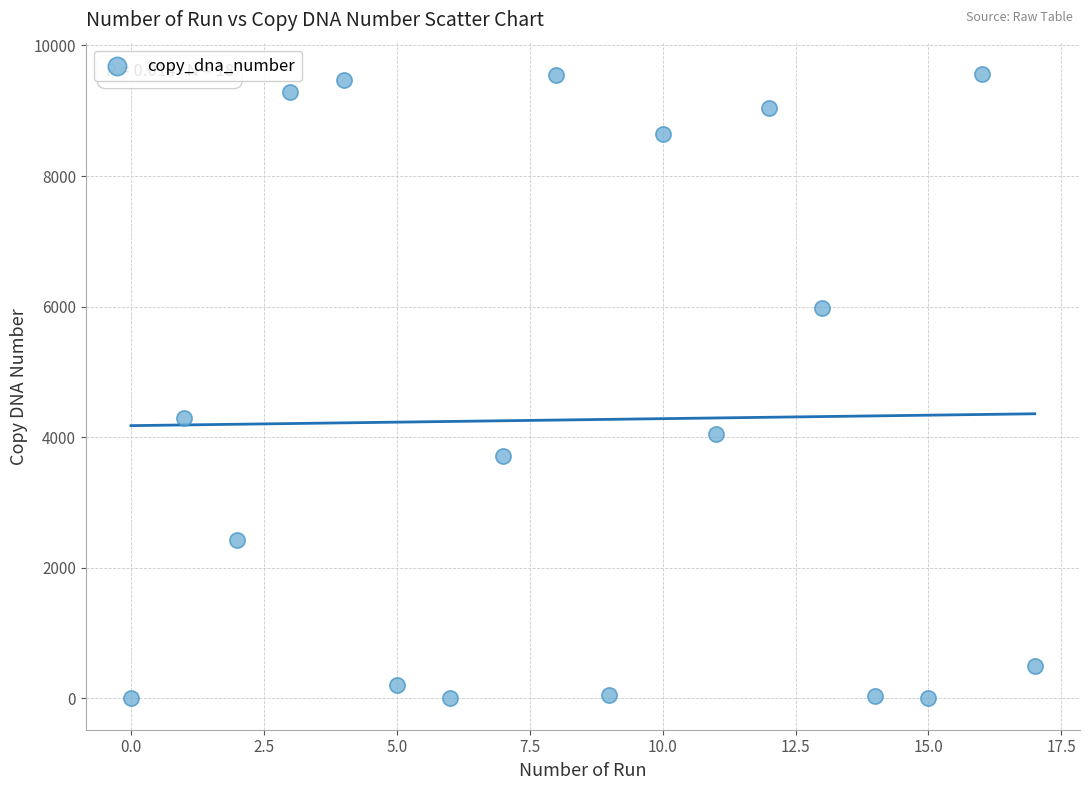

What Y value in the scatter plot is closest to 4782?

4288